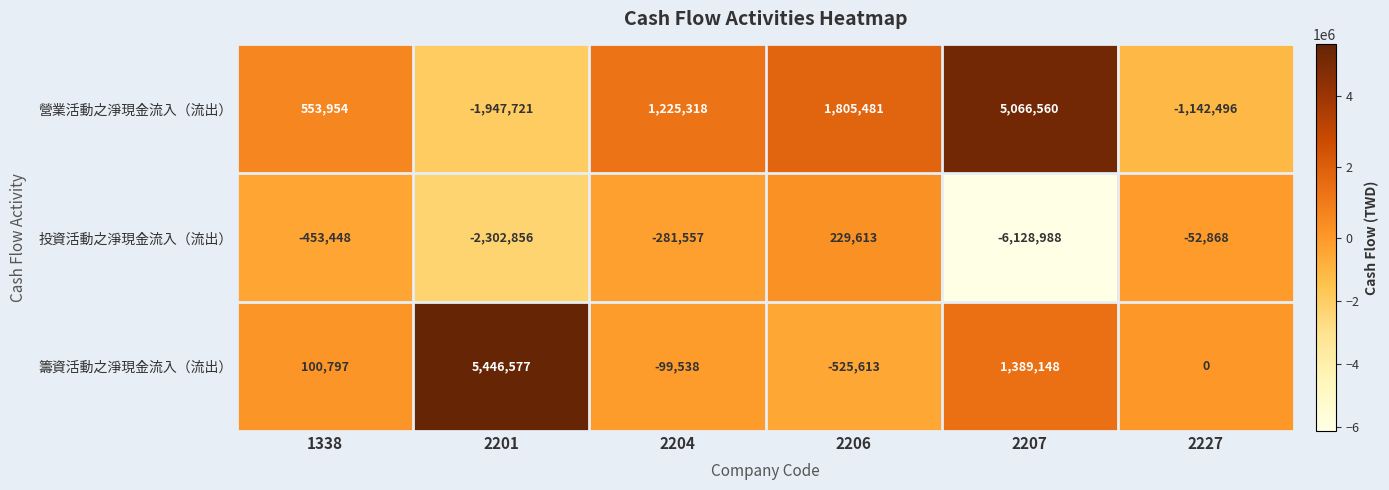

Reading right to left, extract all data points from this chart.

營業活動之淨現金流入（流出）: -1142496	5066560	1805481	1225318	-1947721	553954
投資活動之淨現金流入（流出）: -52868	-6128988	229613	-281557	-2302856	-453448
籌資活動之淨現金流入（流出）: 0	1389148	-525613	-99538	5446577	100797